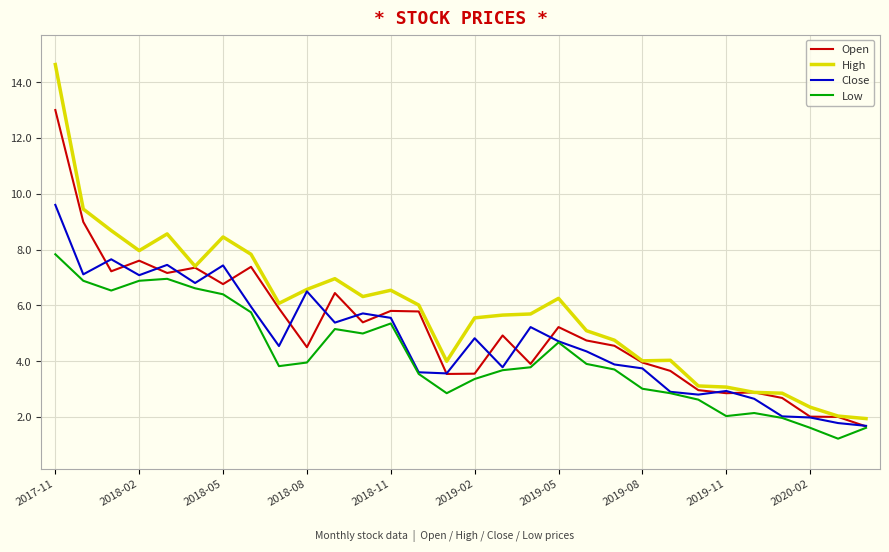

Which series has the widest spread of values?

High